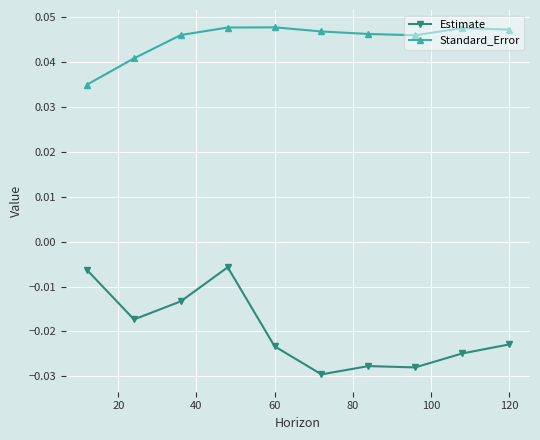

List the series in order of their peak value, highest first.

Standard_Error, Estimate